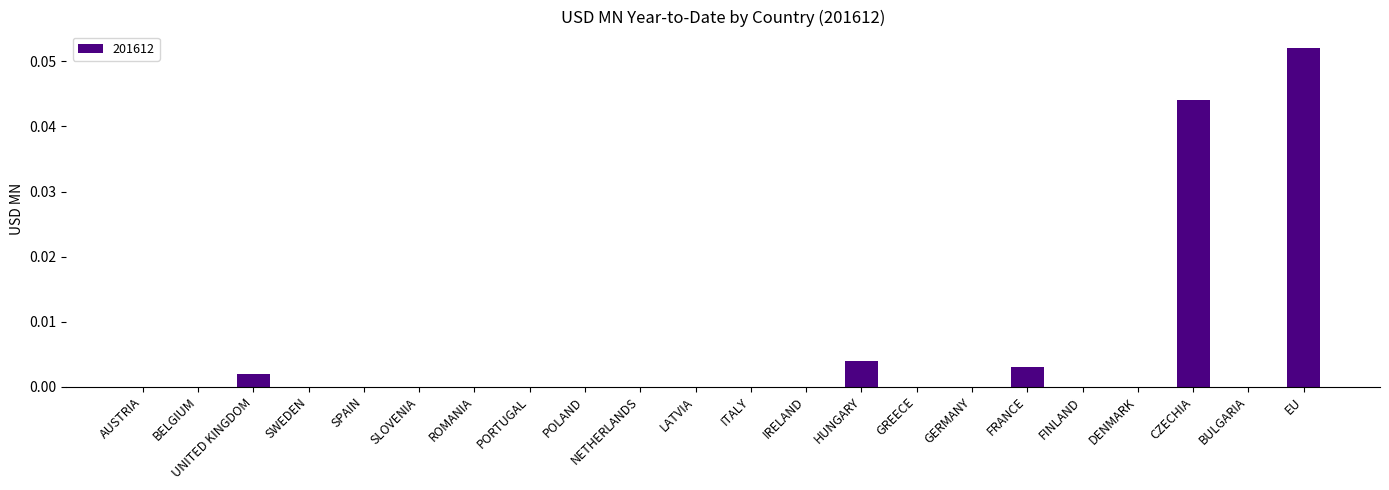

At which category does the chart reach its peak across all series?

EU